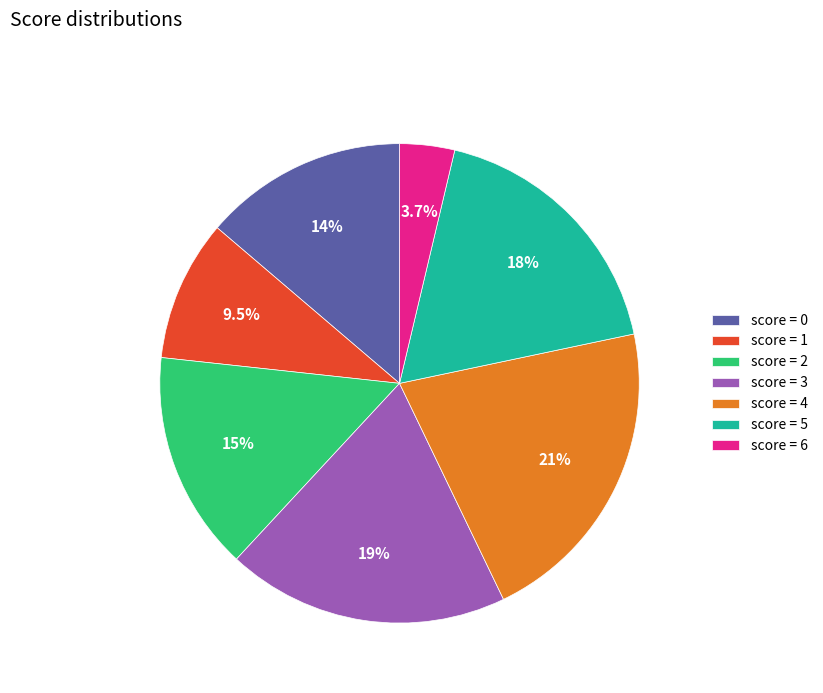

What is the largest slice in the pie chart?

score = 4